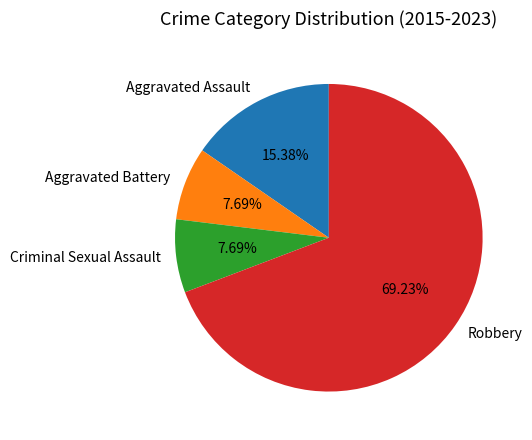

The Robbery slice represents 69% of the pie. True or false?

True